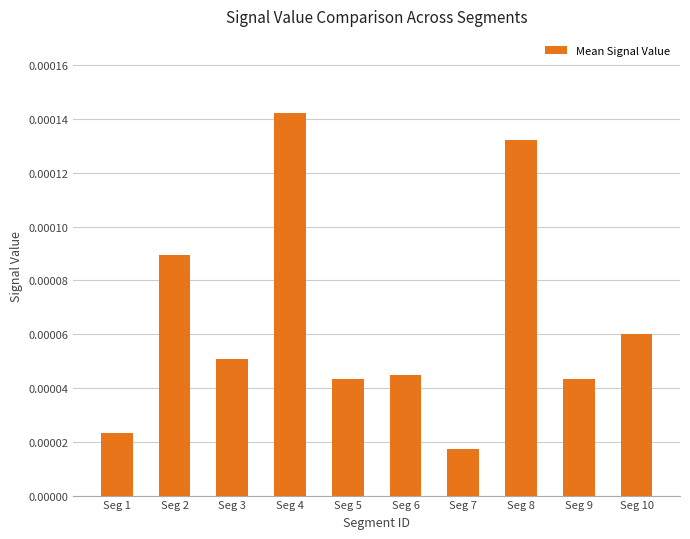

Count the values in the range 0 to 1.

10